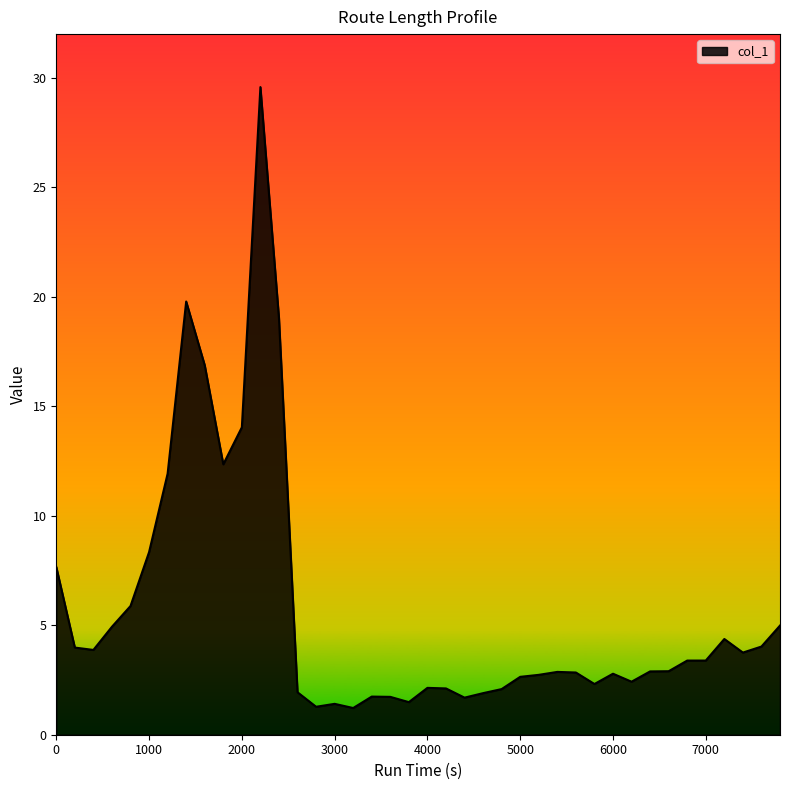

How many distinct data groups are displayed?

1